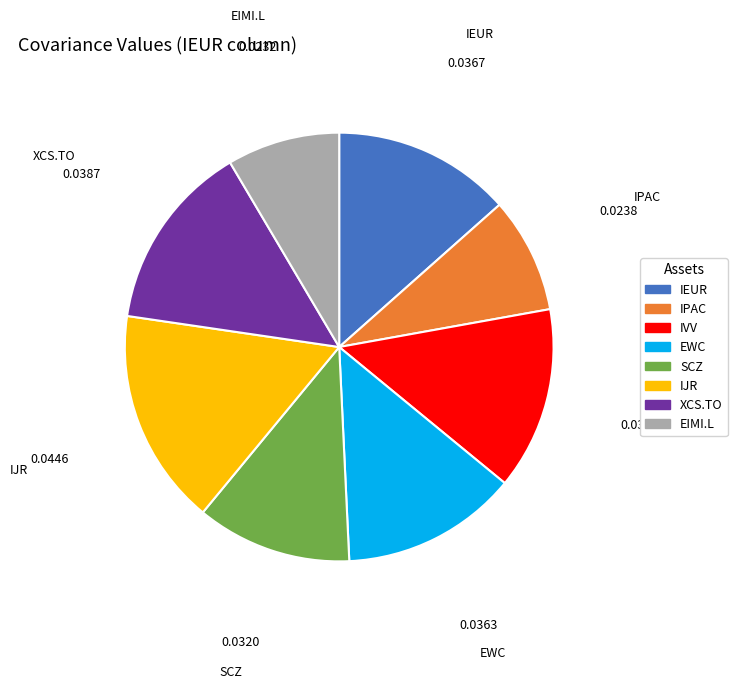

Does any single category account for the majority?

No